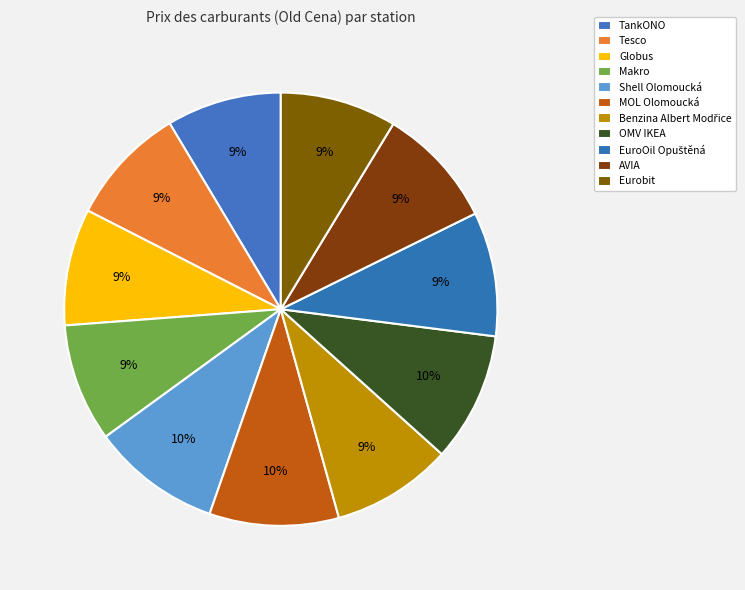

What is the largest slice in the pie chart?

Shell Olomoucká